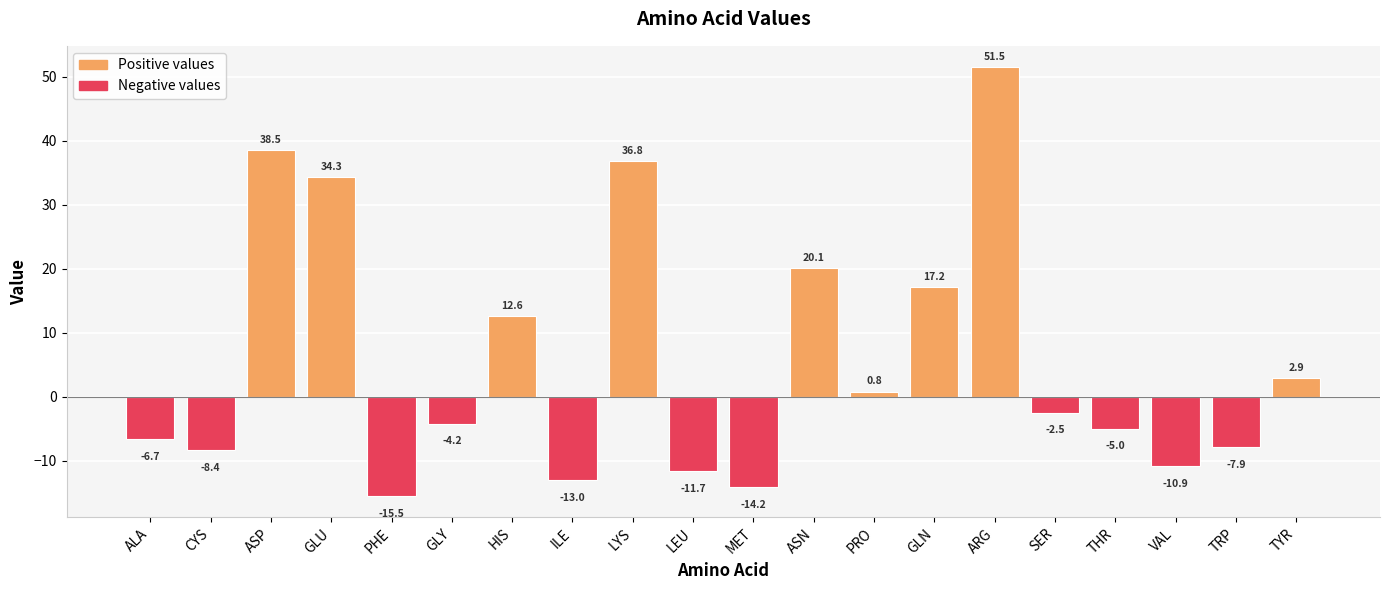

At which label does the data first exceed -2?

ASP